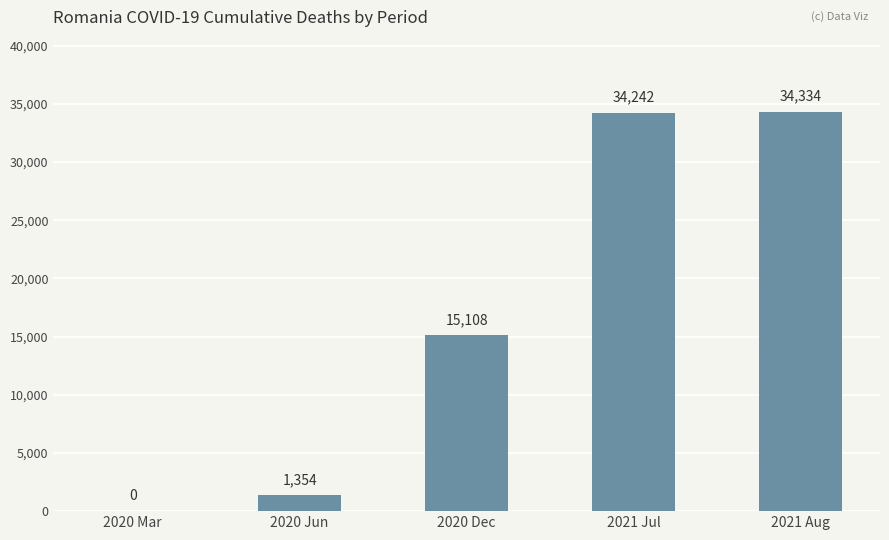

Is it true that the value at 2020 Dec is 22991?

False